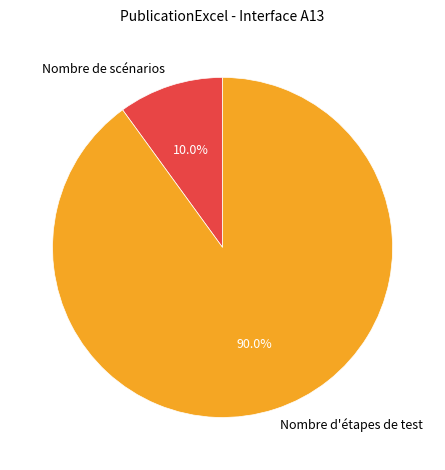

Count the number of slices in the pie.

2